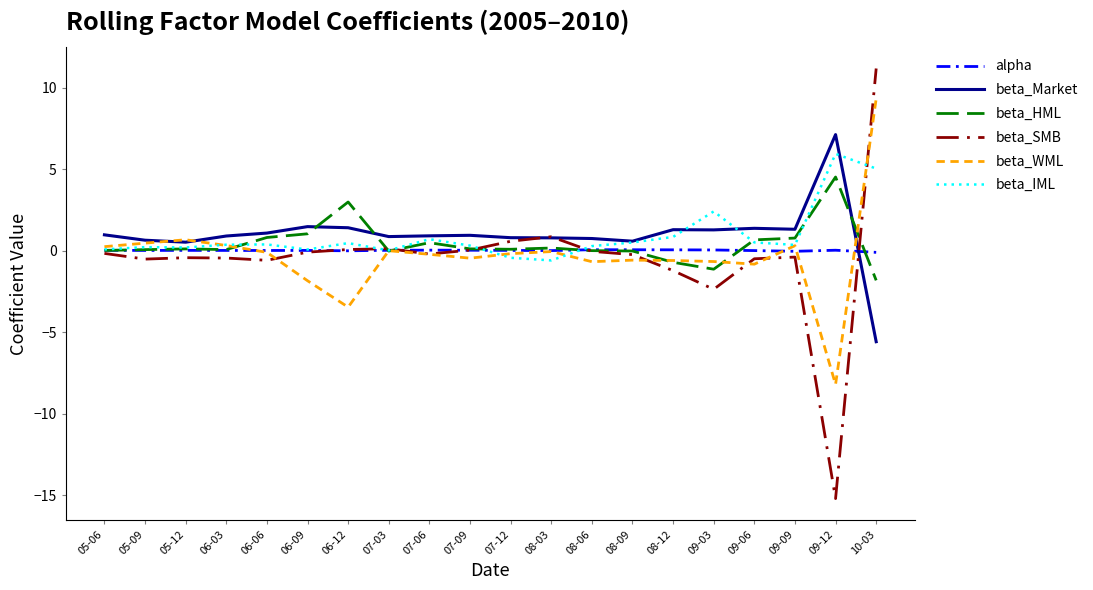

What is the total value across all series at 07-12?

0.9